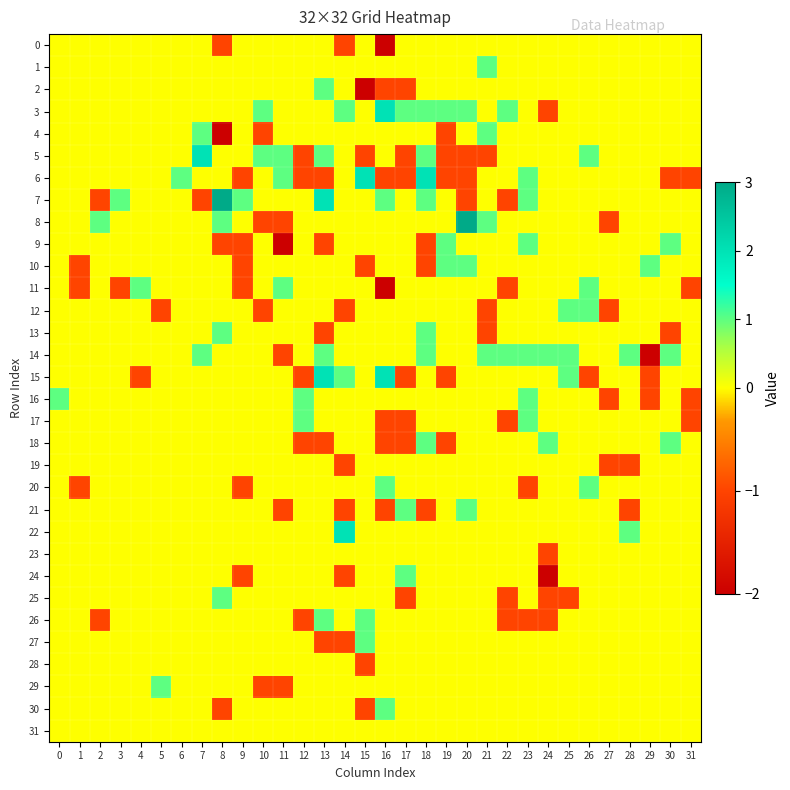

How many categories are shown in the chart?

32